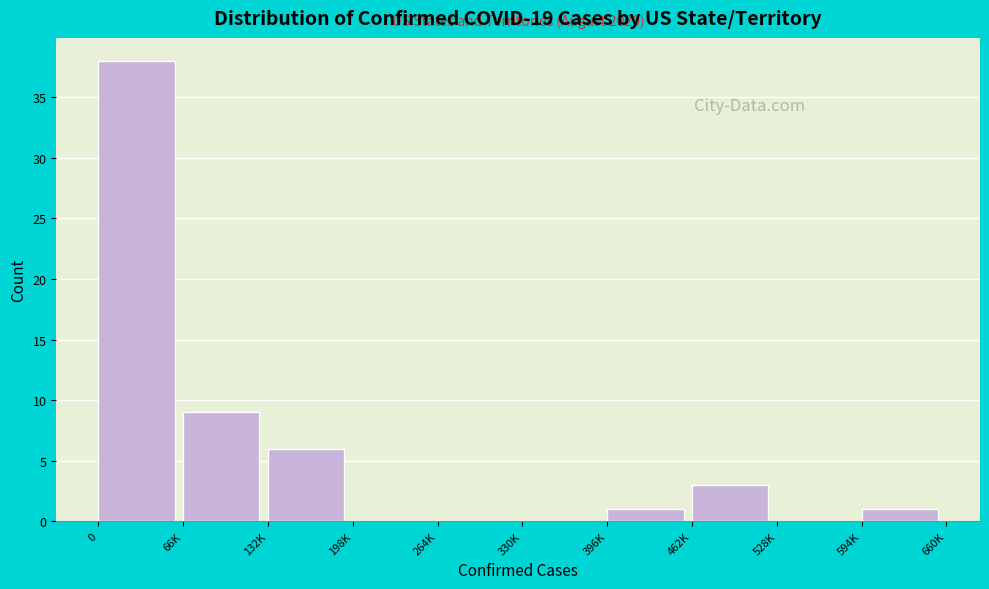

Reading left to right, what are all the values shown in this chart?

0=38	66K=9	132K=6	198K=0	264K=0	330K=0	396K=1	462K=3	528K=0	594K=1